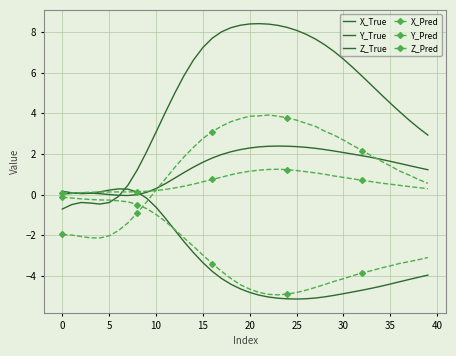

What is the value of the Z_True point at the 33rd from the left?

1.9